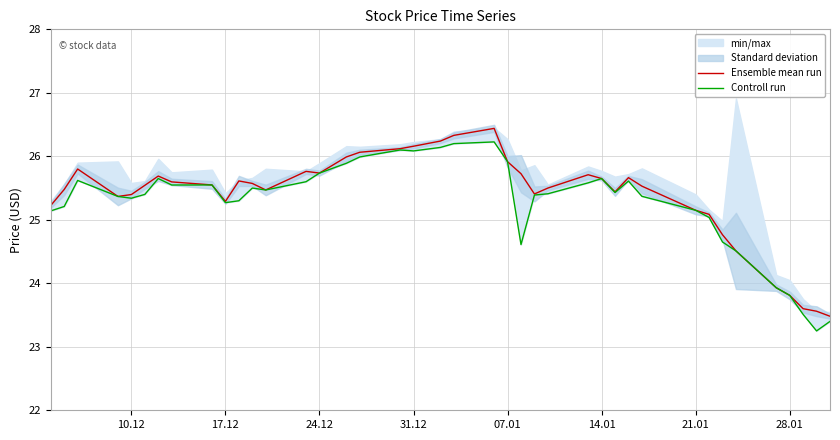

Is it true that Ensemble mean run equals 23.8 at 28.01?

True